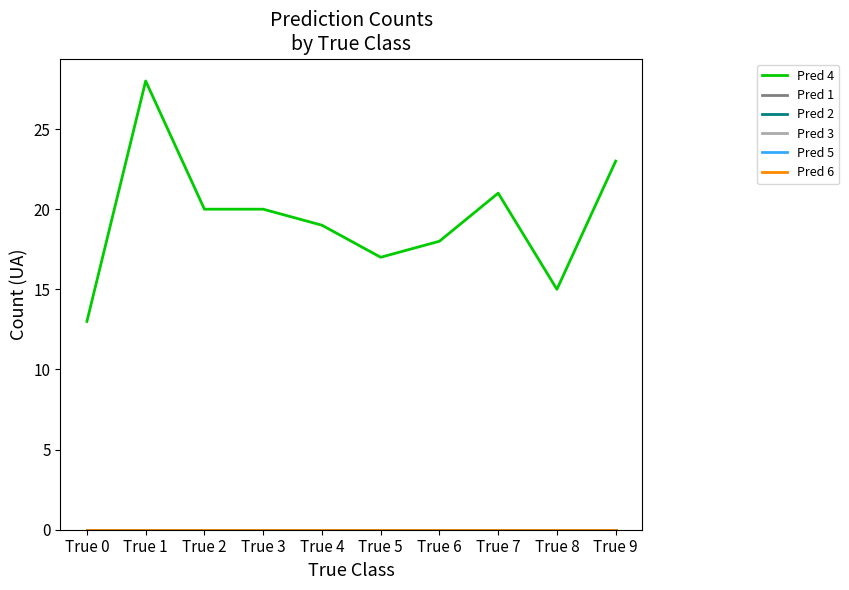

Is this an area chart (filled region under the line)?

No